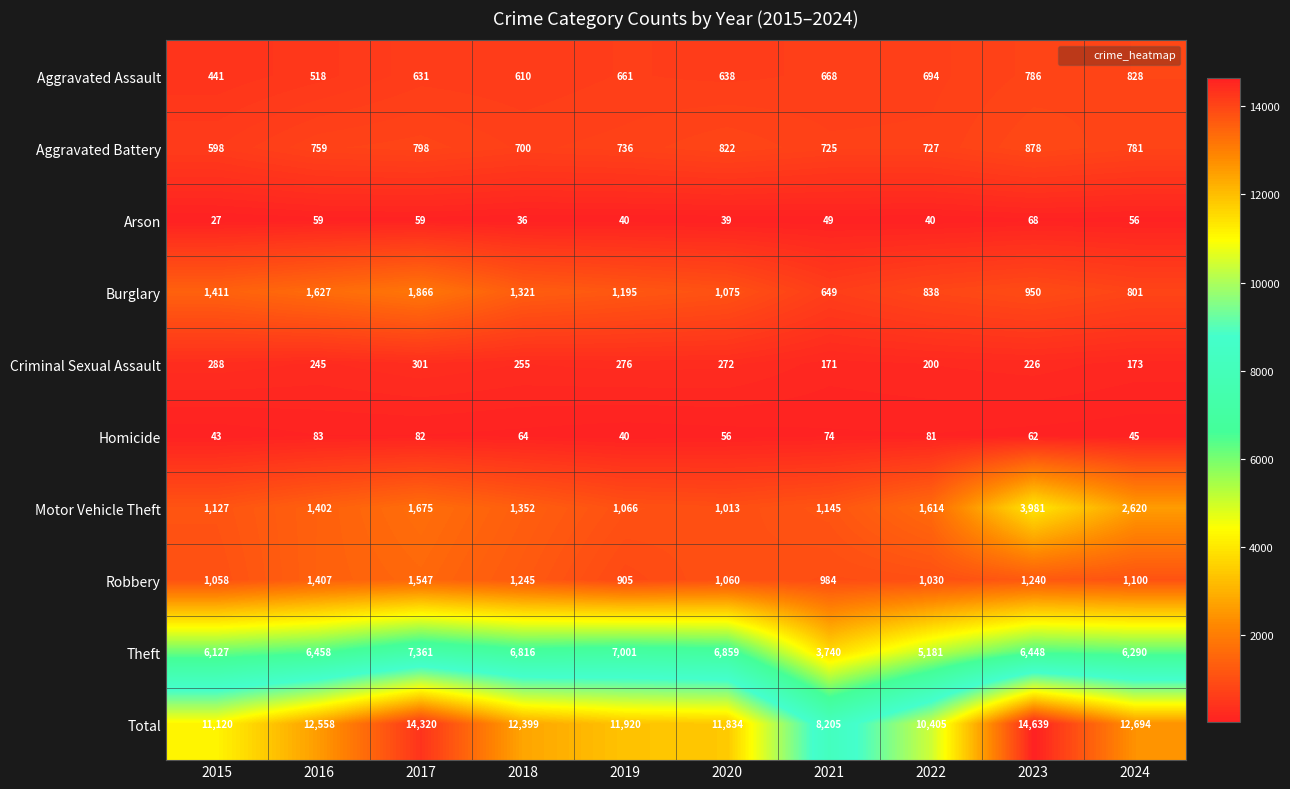

What is the difference between the Burglary values at 2022 and 2024?

37